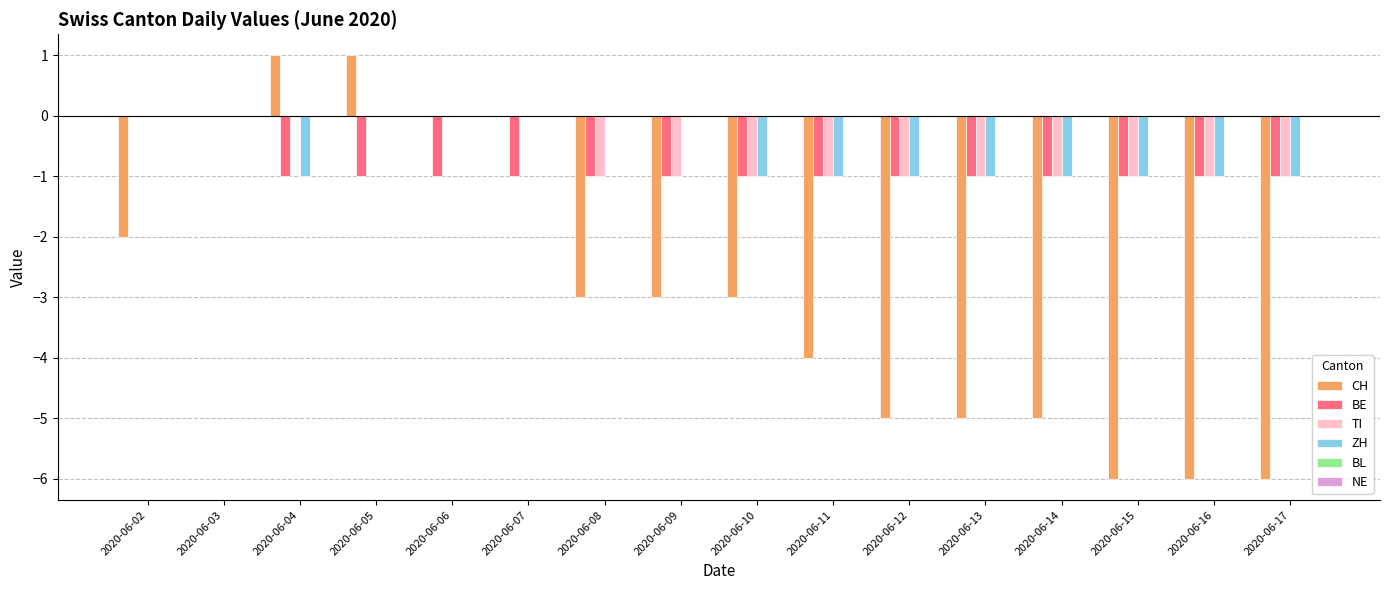

What is the greatest value displayed?

1